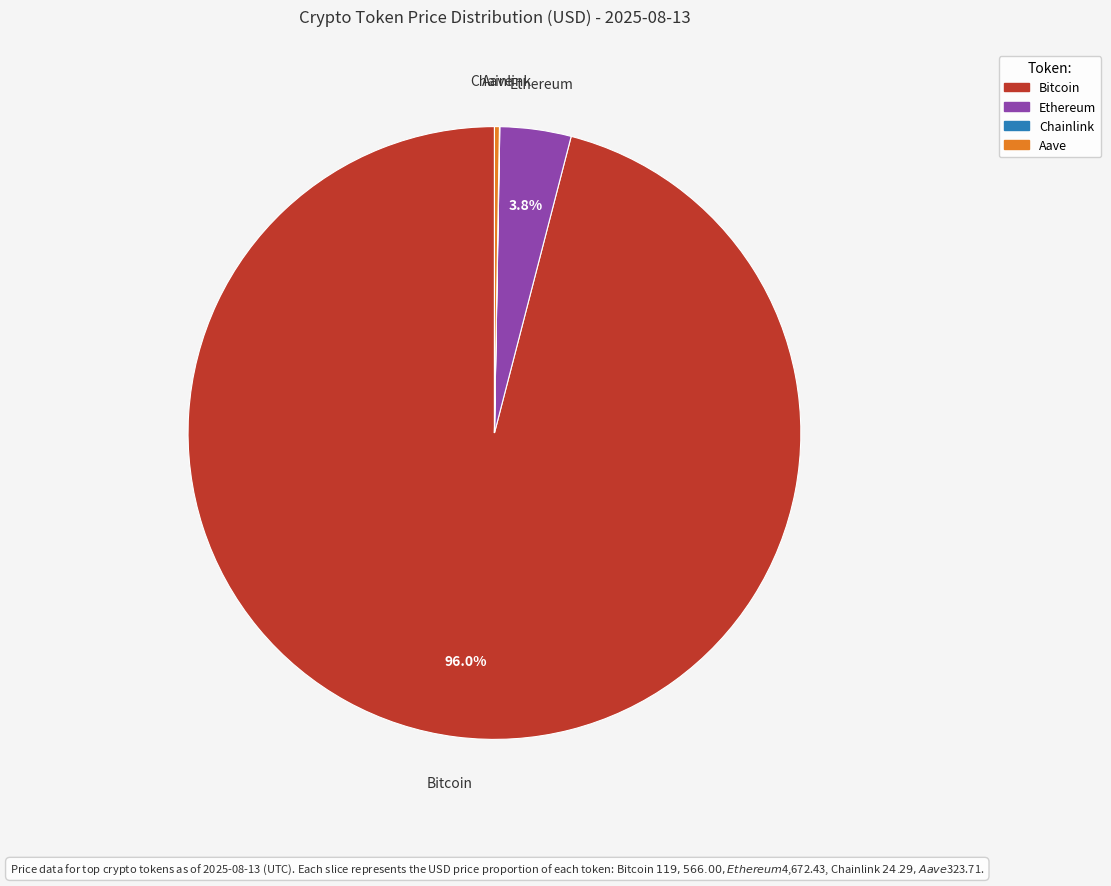

What is the largest slice in the pie chart?

Bitcoin